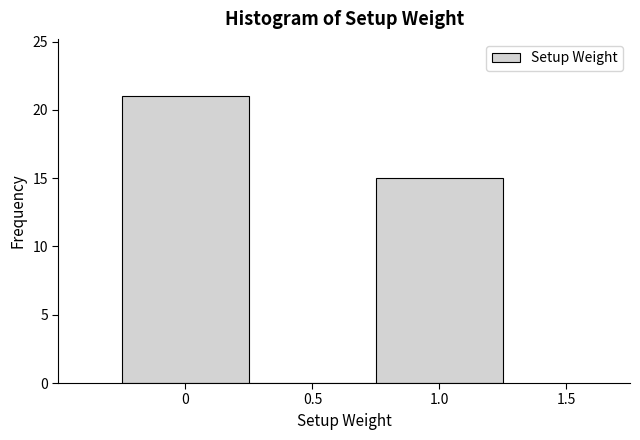

What is the height of the bar covering -0.25 to 0.25 on the x-axis? The values are not printed on the chart, so give them approximately, as read against the axis.

21